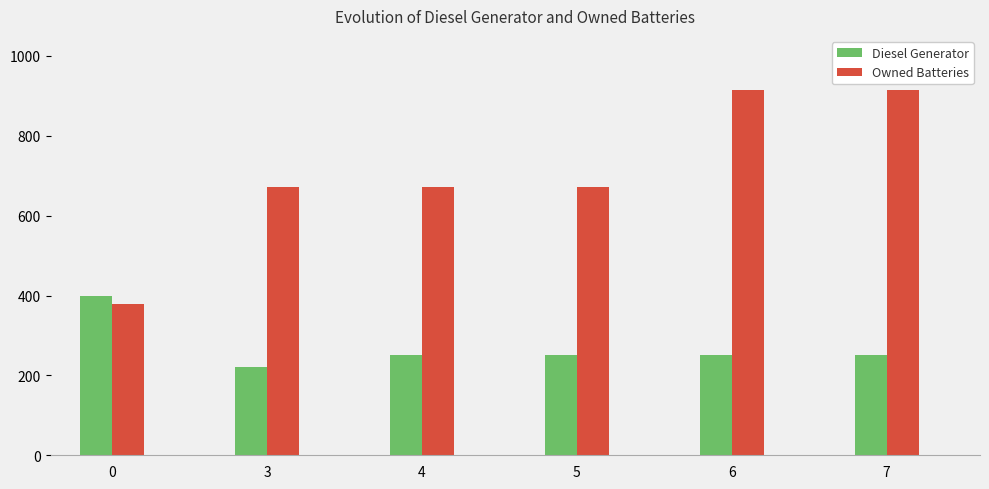

What is the value of the Owned Batteries bar at the 5th from the left?

915